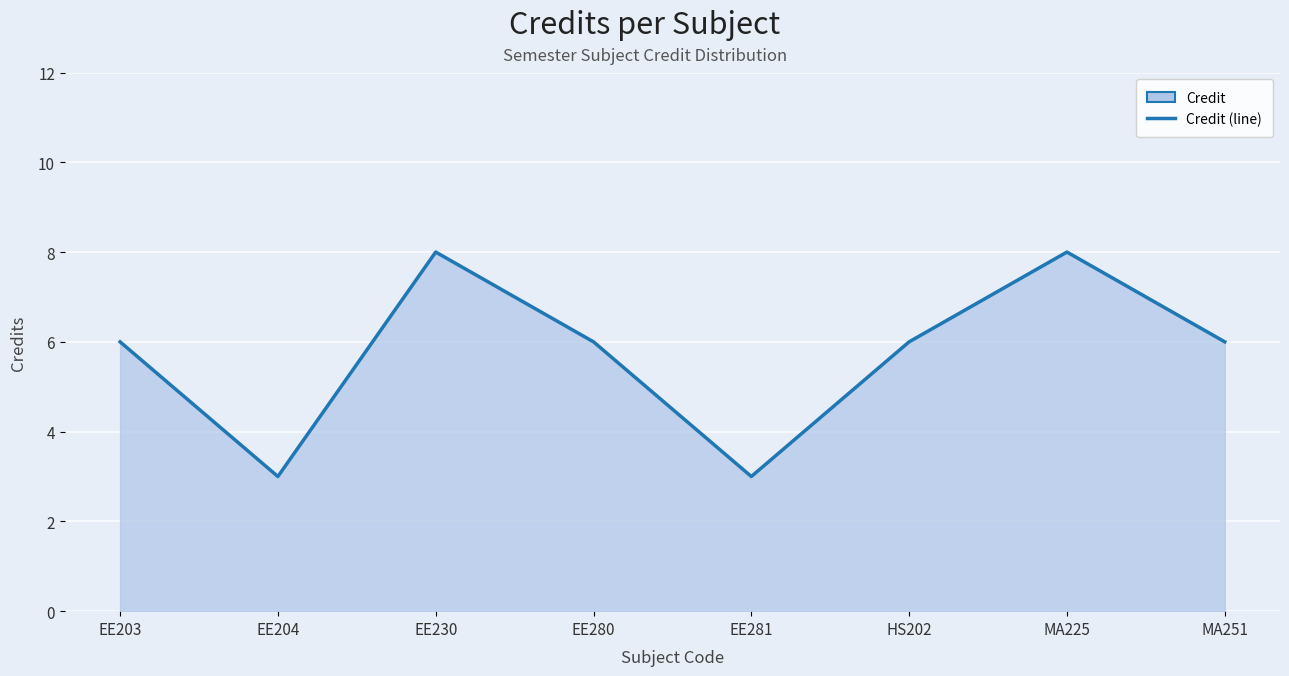

What is the change in value from EE230 to EE281?

-5